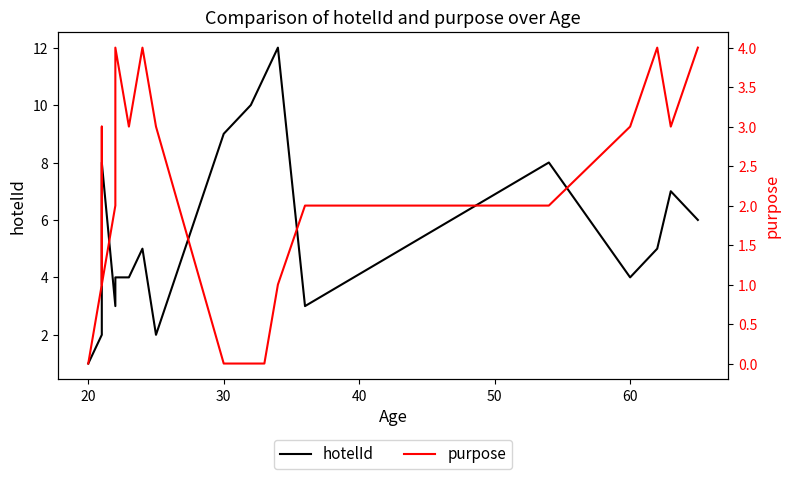

True or false: purpose has more than 0 interior local peaks.

True